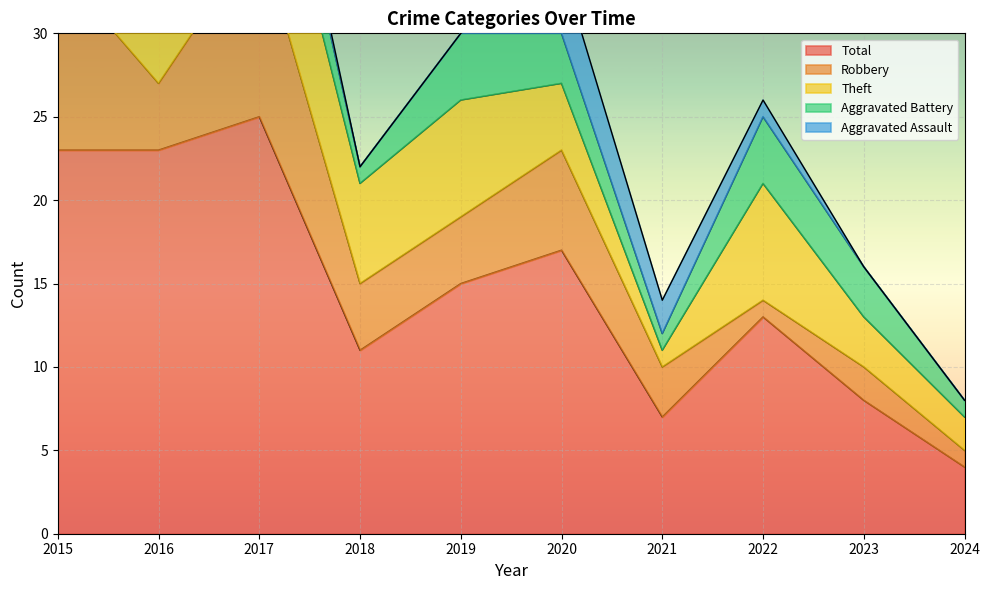

The value of Robbery at 2024 is 1. True or false?

True